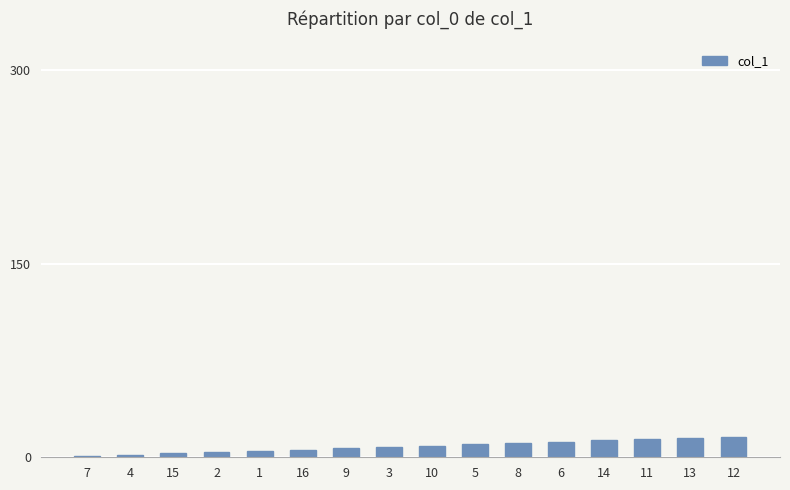

The chart shows a value of 16 at 12. True or false?

True